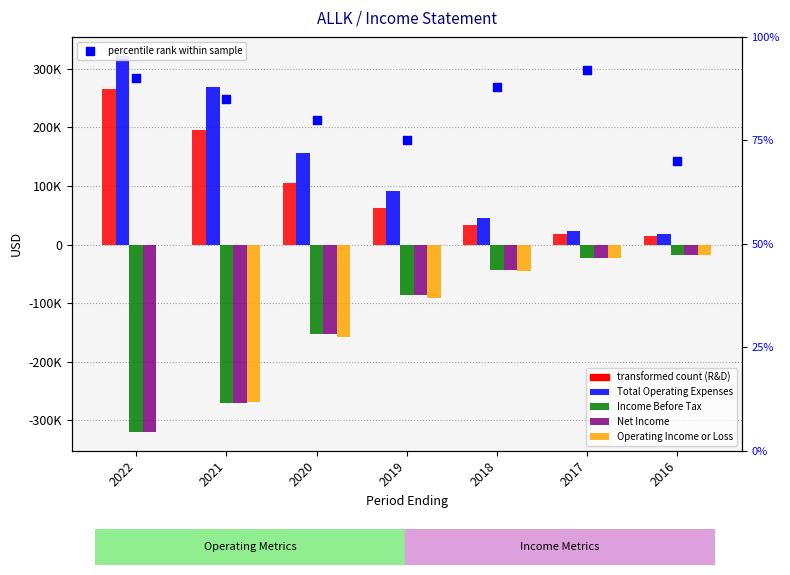

Which series contains the lowest Y value?

Income Before Tax